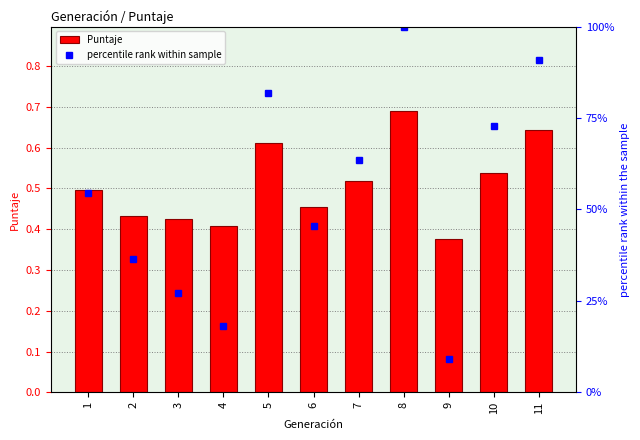

Which category has the highest value in the Puntaje series?

8